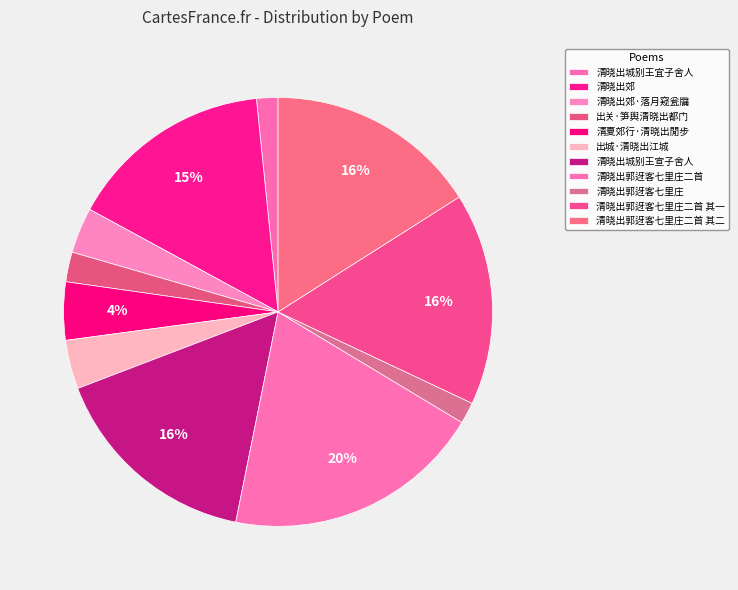

Count the number of slices in the pie.

11